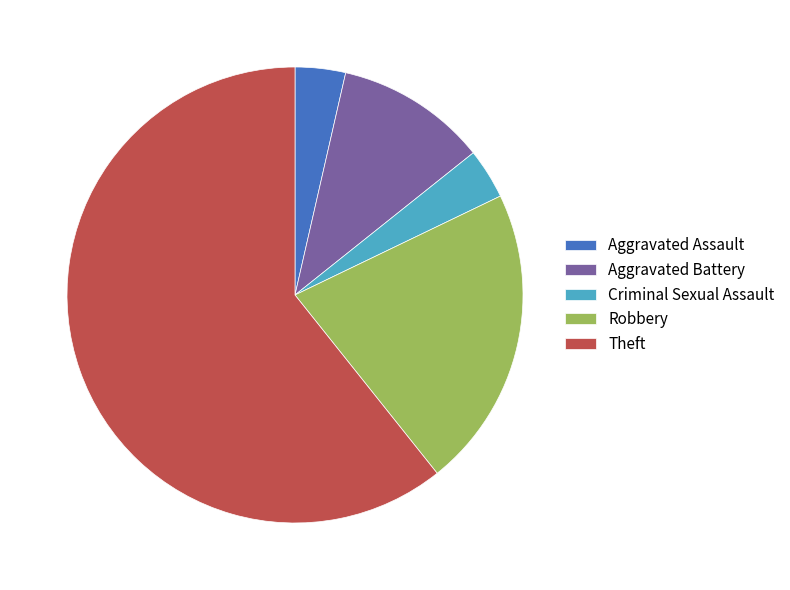

Between Aggravated Assault and Robbery, which is larger?

Robbery